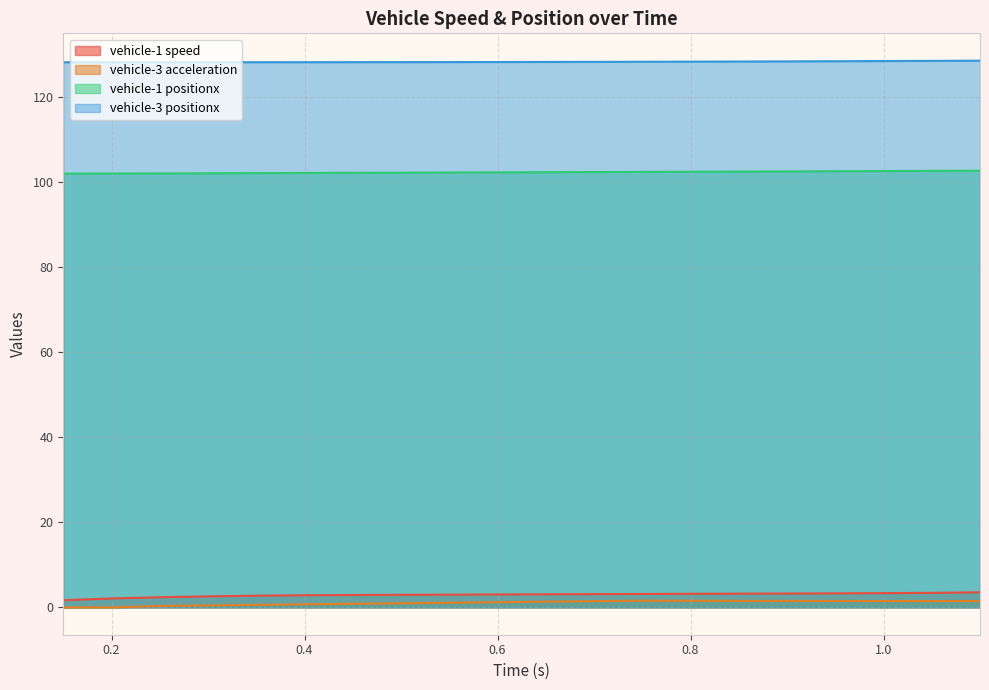

Reading left to right, list all the values displayed in this chart.

vehicle-1 speed: 0.15=1.7	0.2=2.1	0.25=2.4	0.3=2.6	0.35=2.8	0.4=2.9	0.45=2.9	0.5=3.0	0.55=3.0	0.6=3.0	0.65=3.1	0.7=3.1	0.75=3.2	0.8=3.2	0.85=3.2	0.9=3.3	0.95=3.3	1.0=3.3	1.05=3.4	1.1=3.6
vehicle-3 acceleration: 0.15=0.0	0.2=0.0	0.25=0.3	0.3=0.5	0.35=0.6	0.4=0.7	0.45=0.8	0.5=1.0	0.55=1.1	0.6=1.2	0.65=1.3	0.7=1.5	0.75=1.6	0.8=1.6	0.85=1.5	0.9=1.5	0.95=1.5	1.0=1.5	1.05=1.5	1.1=1.5
vehicle-1 positionx: 0.15=102.0	0.2=102.0	0.25=102.1	0.3=102.1	0.35=102.1	0.4=102.2	0.45=102.2	0.5=102.2	0.55=102.3	0.6=102.3	0.65=102.3	0.7=102.4	0.75=102.4	0.8=102.5	0.85=102.5	0.9=102.5	0.95=102.6	1.0=102.6	1.05=102.7	1.1=102.7
vehicle-3 positionx: 0.15=128.2	0.2=128.2	0.25=128.2	0.3=128.2	0.35=128.2	0.4=128.2	0.45=128.2	0.5=128.2	0.55=128.2	0.6=128.3	0.65=128.3	0.7=128.3	0.75=128.3	0.8=128.3	0.85=128.4	0.9=128.4	0.95=128.4	1.0=128.5	1.05=128.5	1.1=128.6